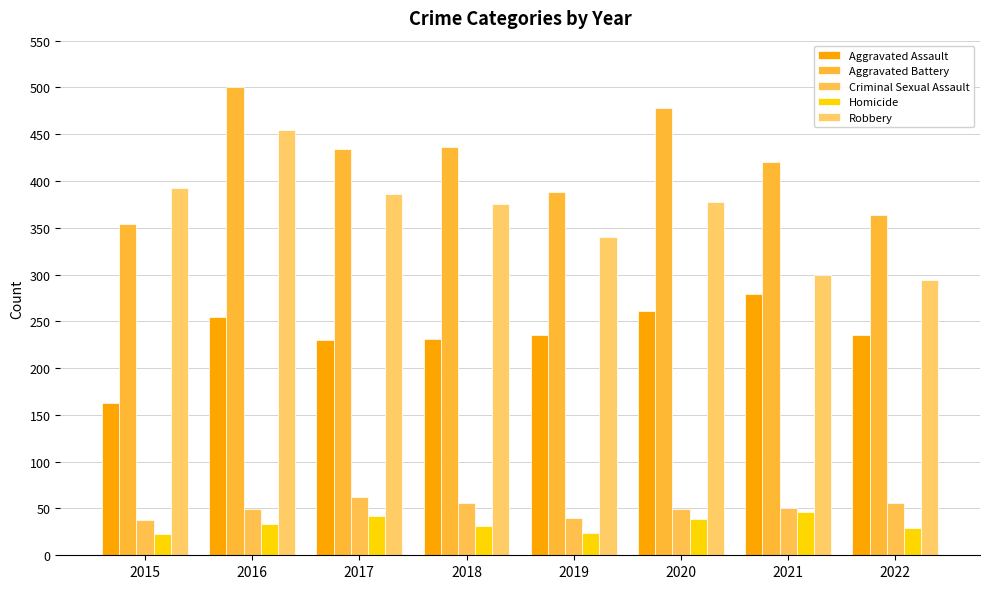

What is the sum of all Homicide values?

267